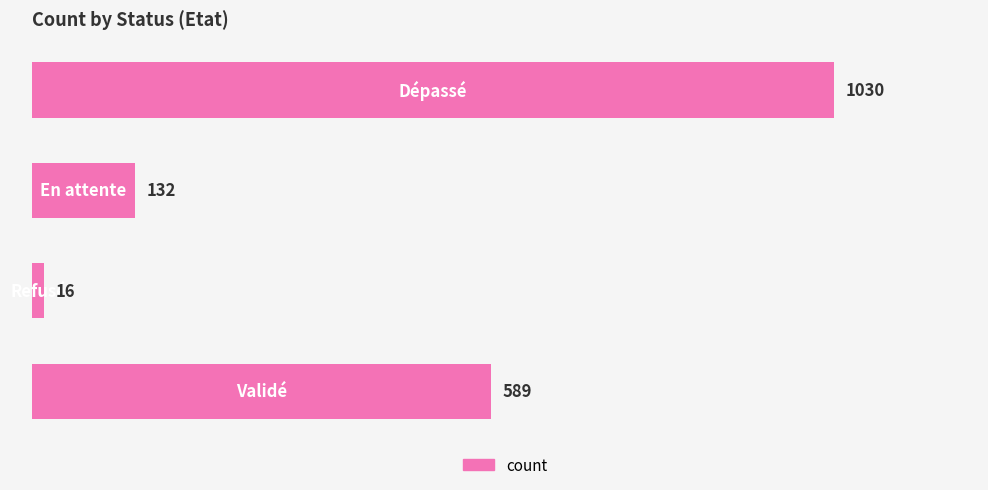

Does the chart contain stacked bars?

No